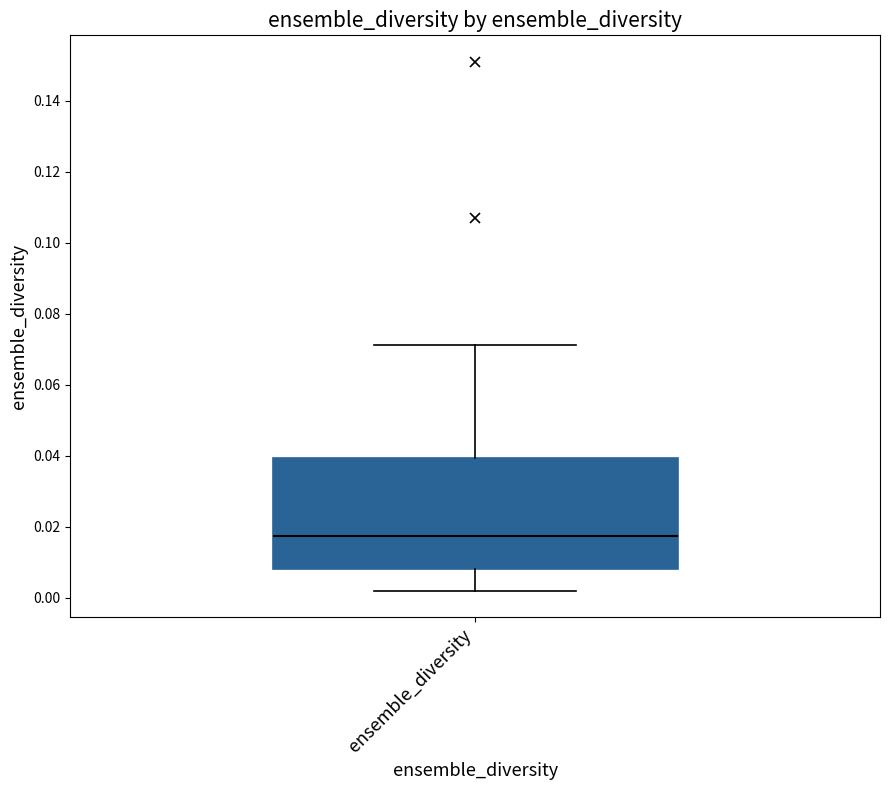

Transcribe this box plot: give where the median line is, the range the box spans, and where the two whiskers end, as read against the y-axis. The values are not printed on the chart, so give them approximately, as read against the axis.

median 0.018, box 0.008 to 0.040, whiskers 0.002 to 0.072